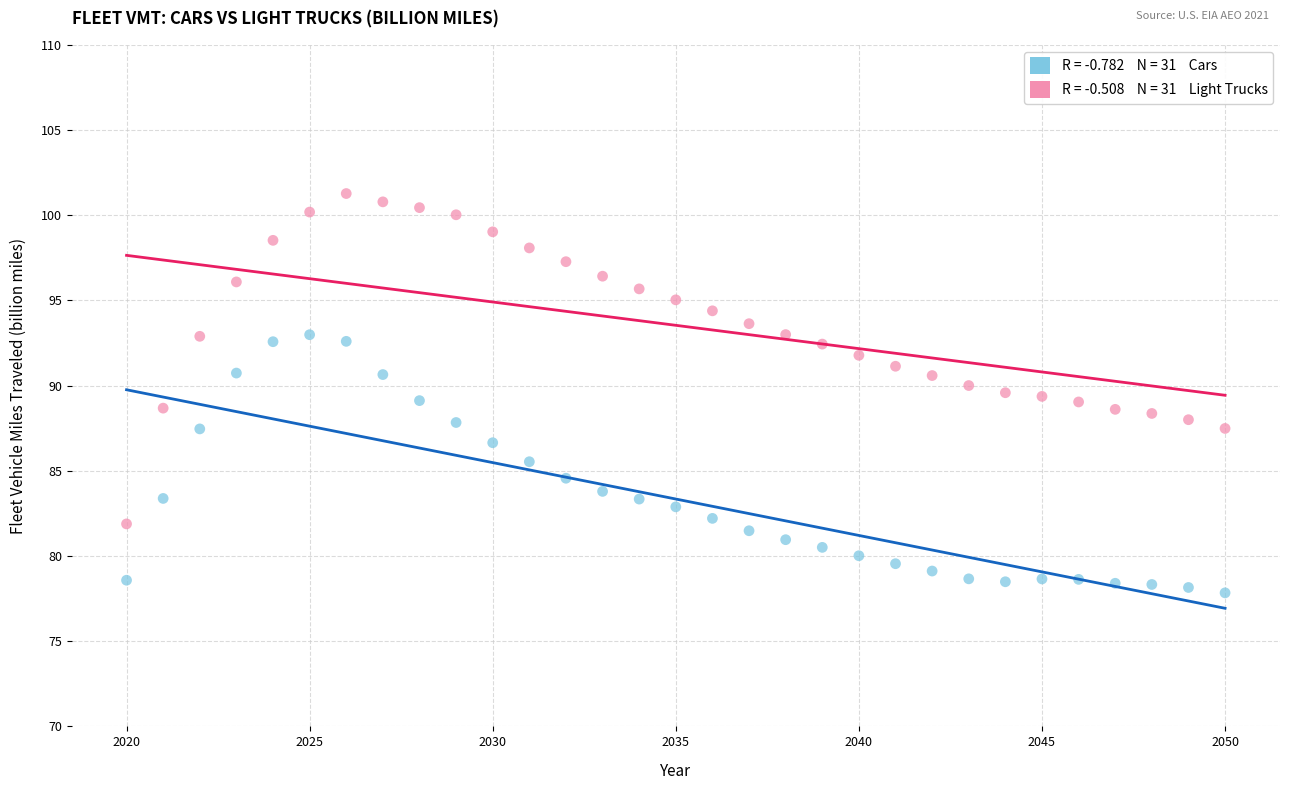

Across all data points, what is the range of Y values (max minus min)?

23.4